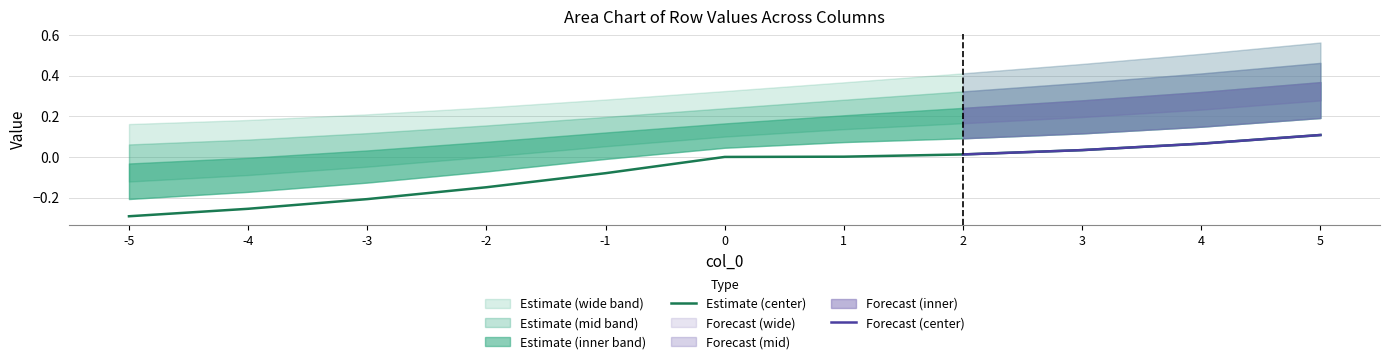

True or false: col_1 and col_2 cross at least once.

False